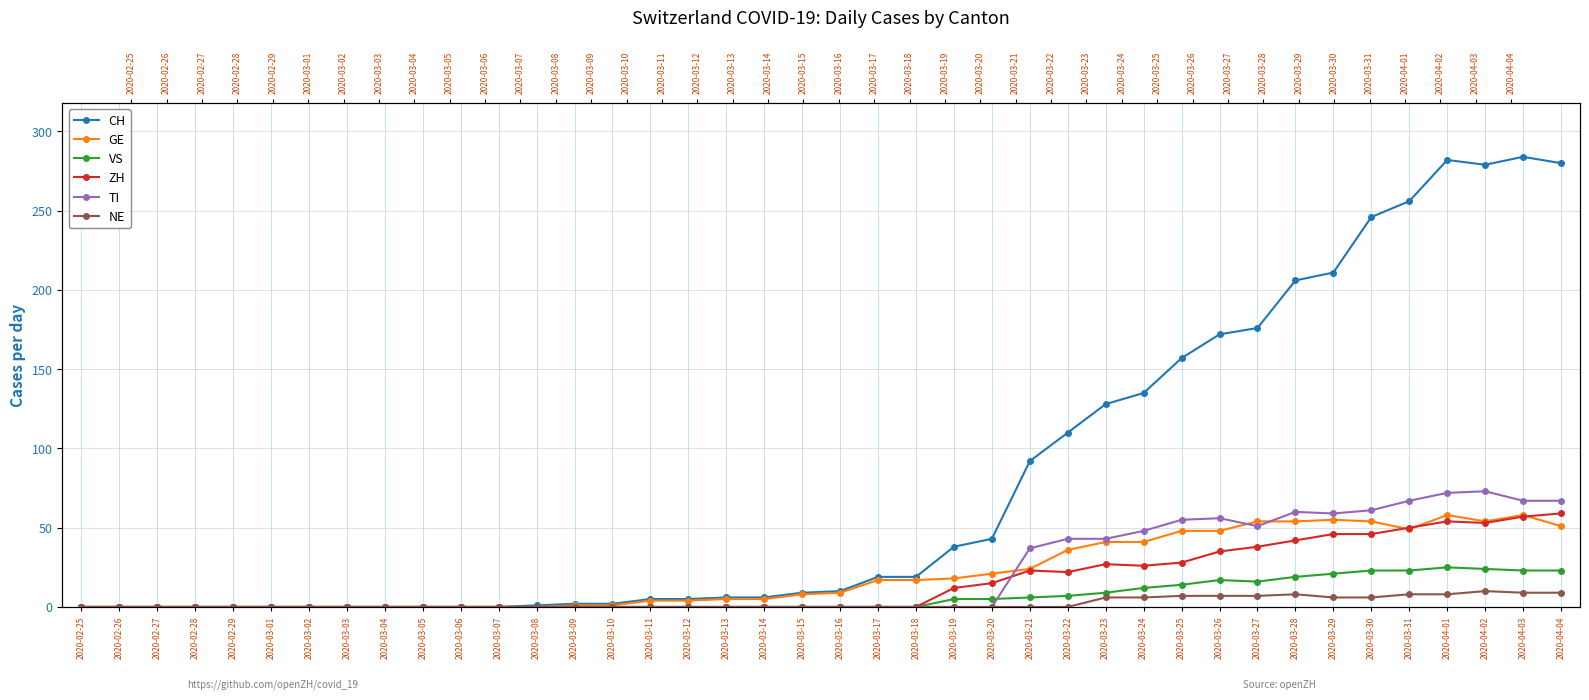

Is the value of CH at 2020-04-02 greater than the value of VS at 2020-03-15?

Yes